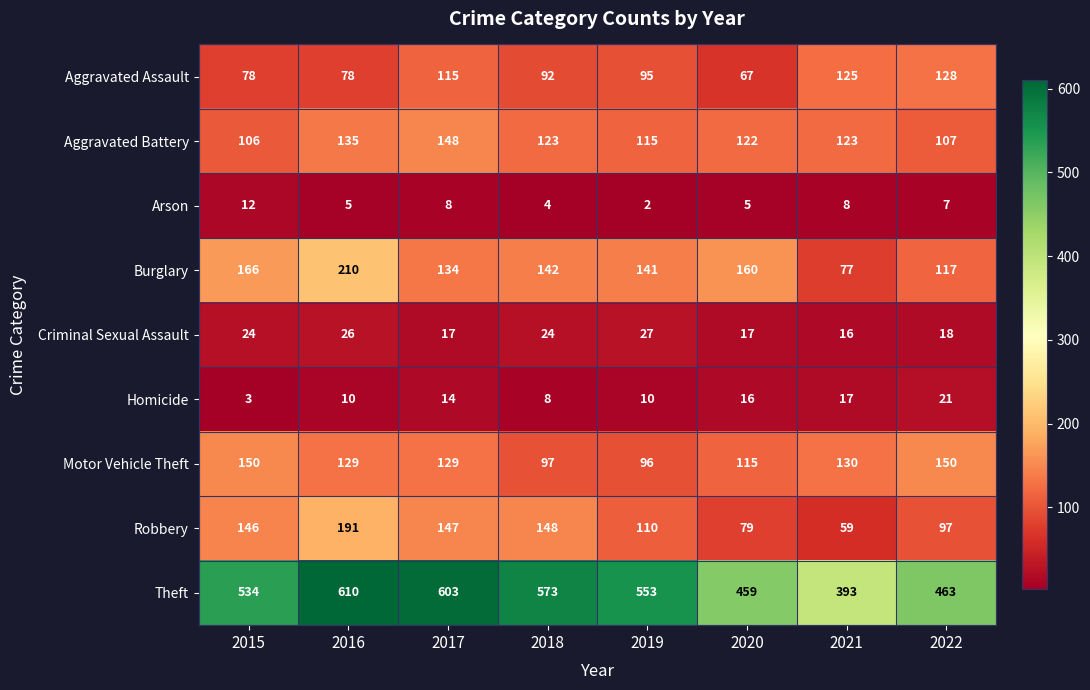

List the series in order of their peak value, highest first.

Theft, Burglary, Robbery, Motor Vehicle Theft, Aggravated Battery, Aggravated Assault, Criminal Sexual Assault, Homicide, Arson